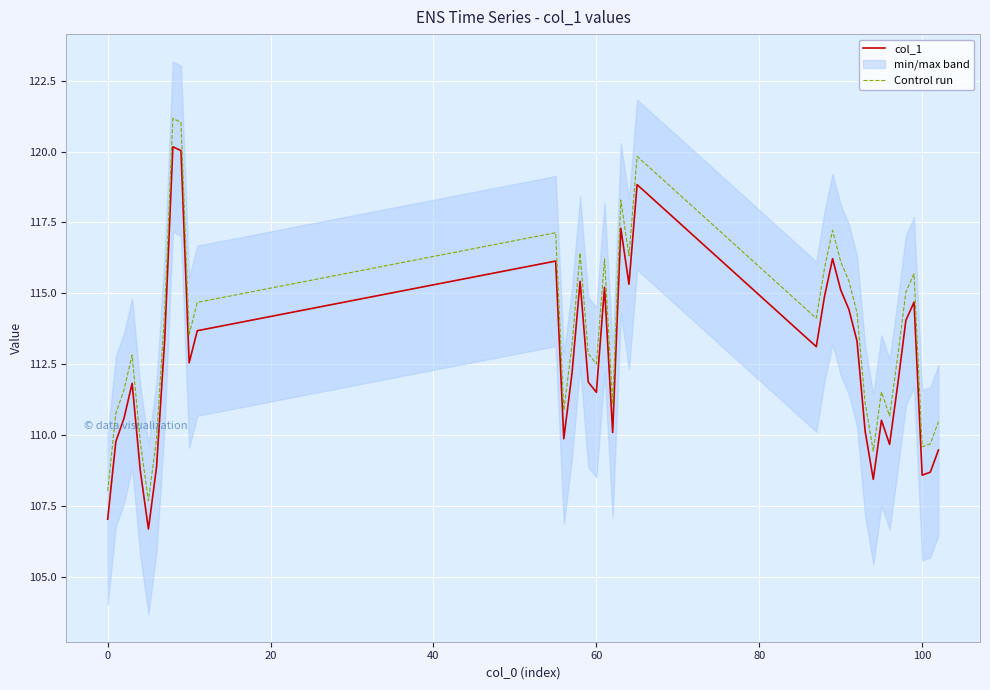

Count the number of categories in the chart.

39